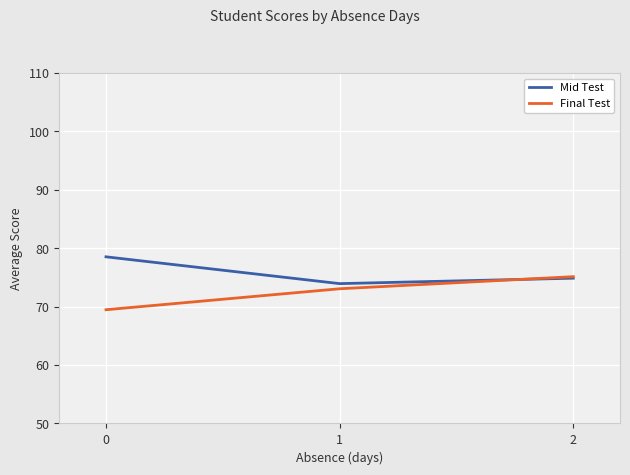

At which label does Mid Test reach its minimum?

1